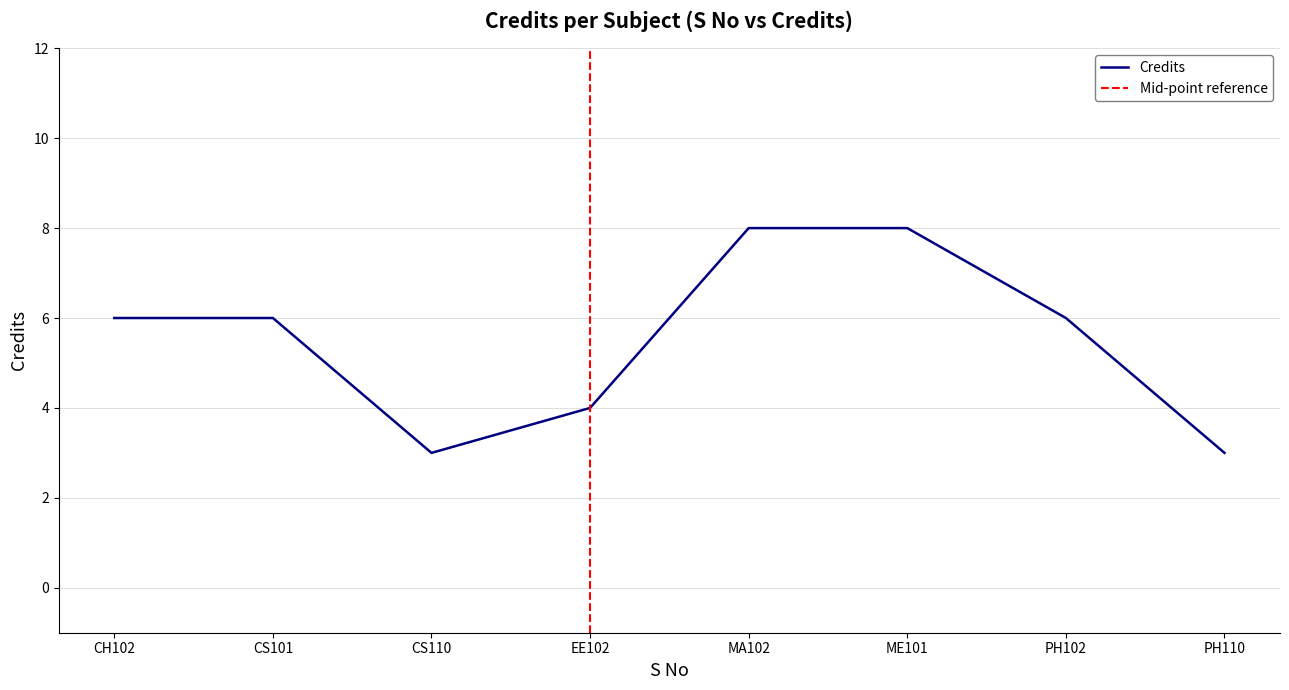

The Credits series shows 4 at EE102. True or false?

True